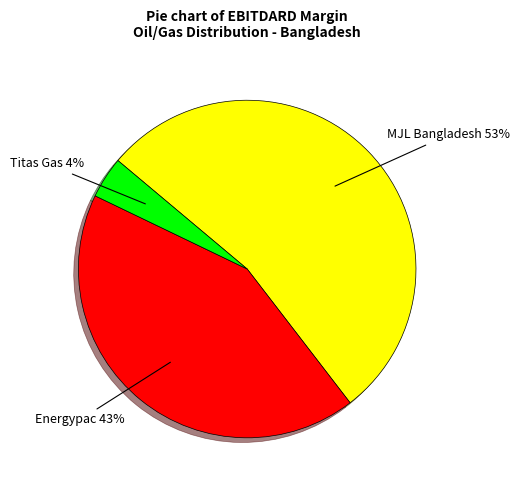

Is there a majority slice in this chart?

Yes